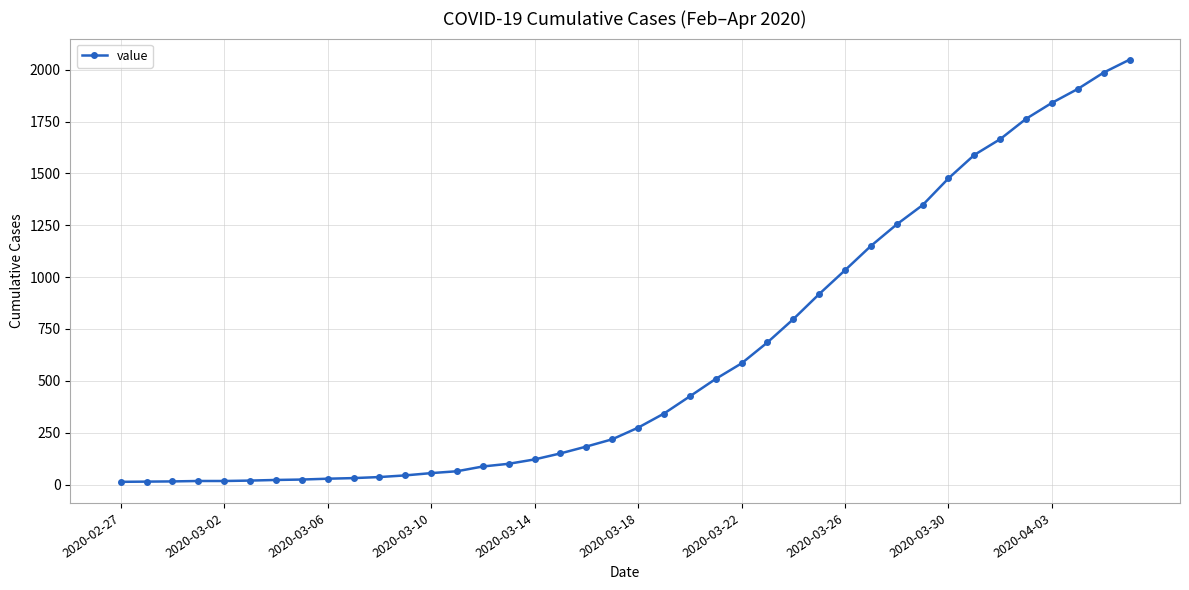

What is the smallest value displayed?

13